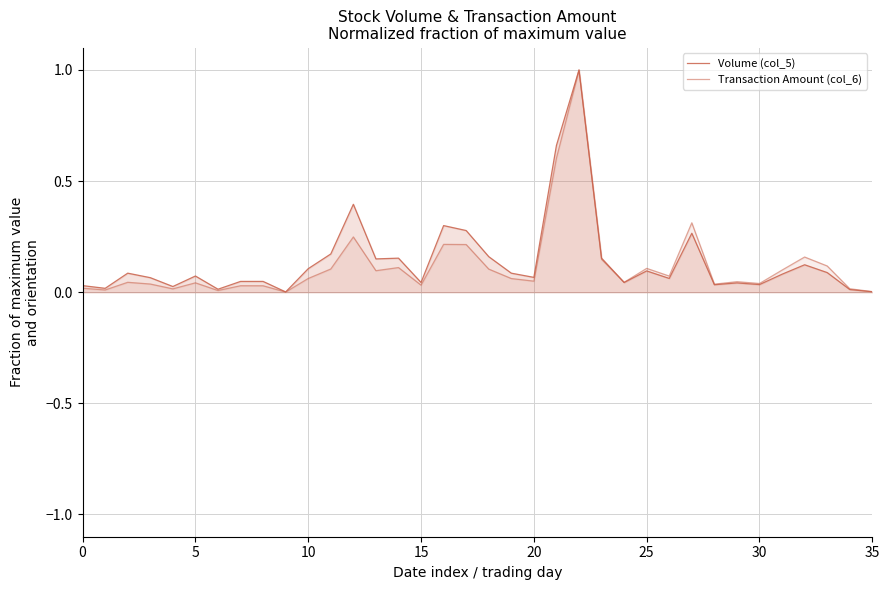

True or false: Transaction Amount (col_6) and Volume (col_5) intersect in this chart.

True